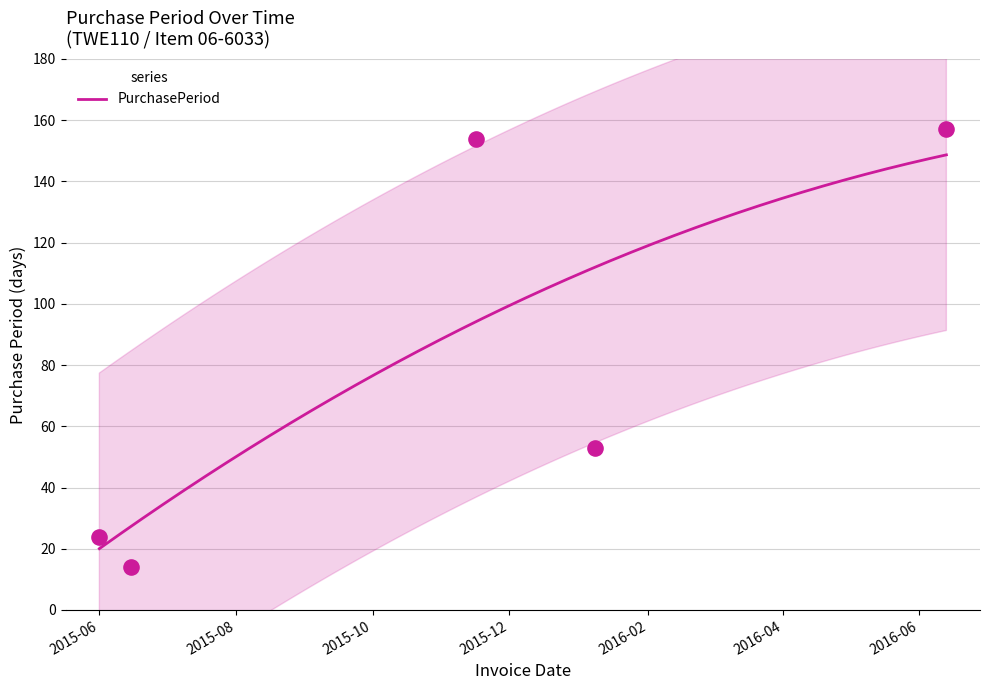

What is the lowest value of the PurchasePeriod series?

20.0